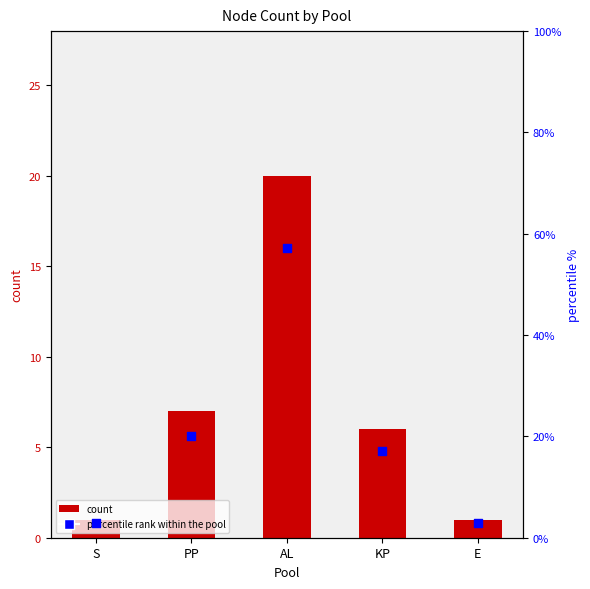

Which series has the largest Y range (max minus min)?

percentile rank within the pool